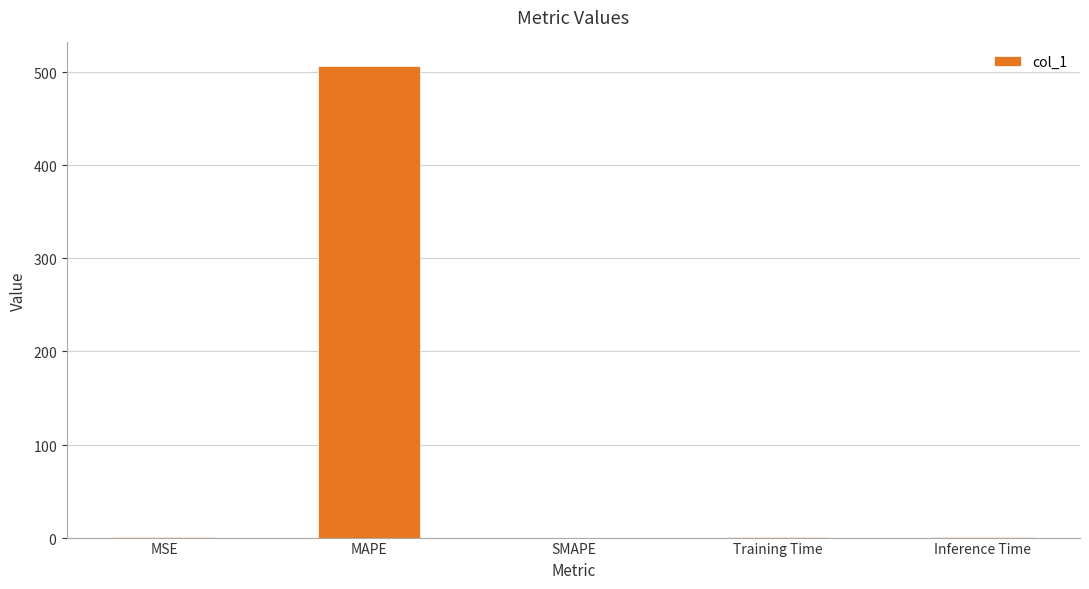

List the labels in order of value, largest first.

MAPE, Inference Time, MSE, Training Time, SMAPE